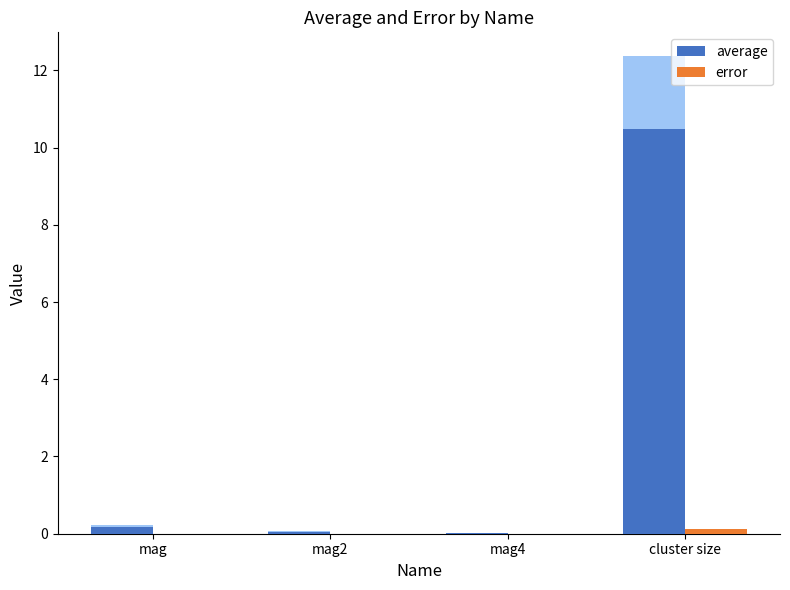

What is the spread (max minus min) of values at mag?

0.2